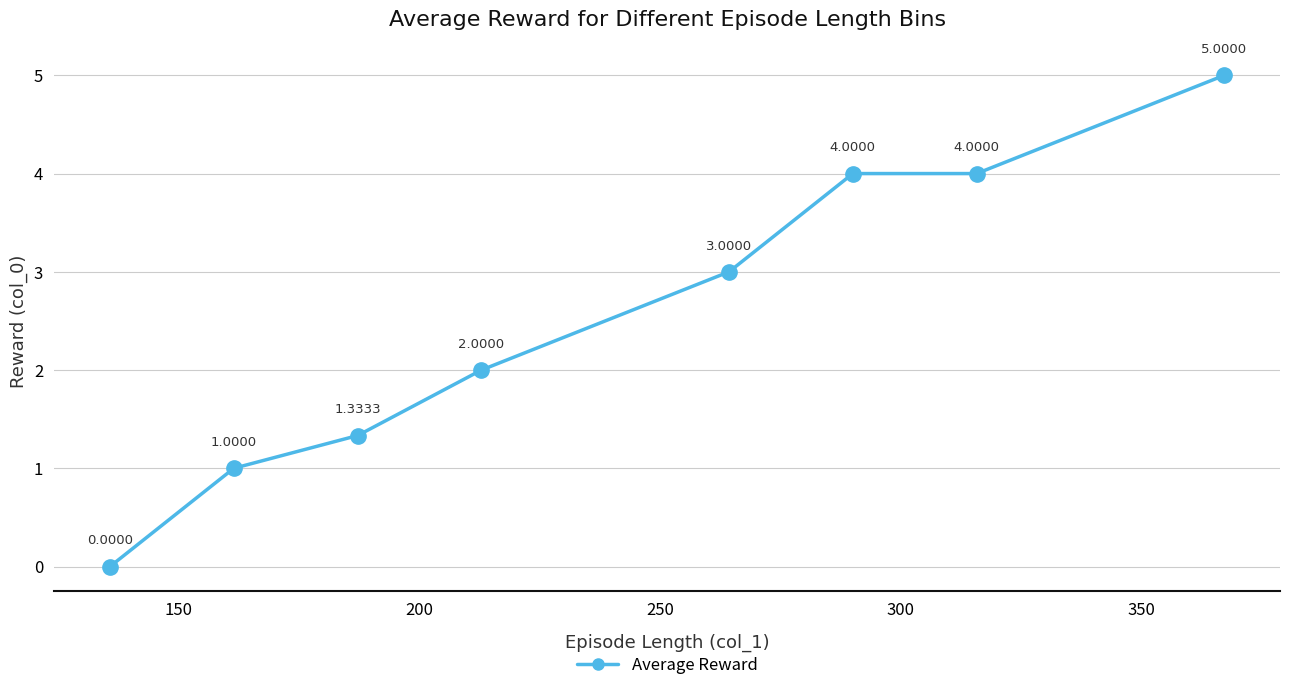

Does the chart display data point markers on the line(s)?

Yes